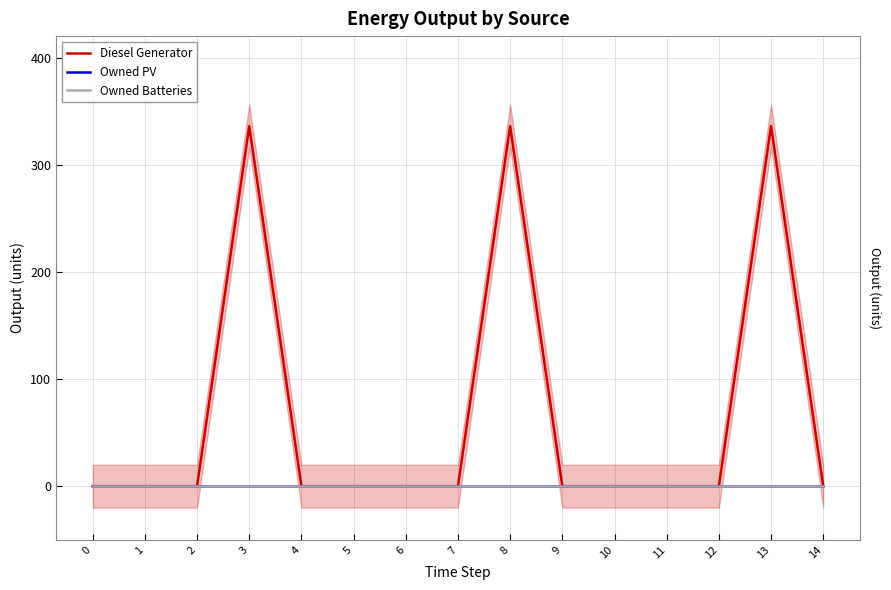

True or false: Owned PV and Diesel Generator intersect in this chart.

False